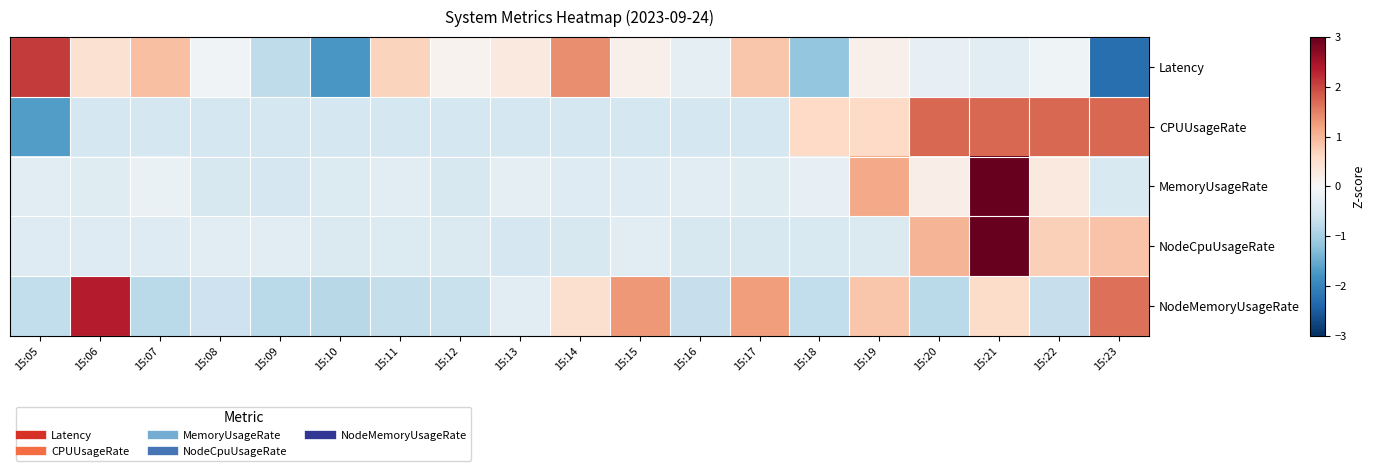

Which has a higher value, 15:18 or 15:14?

15:14